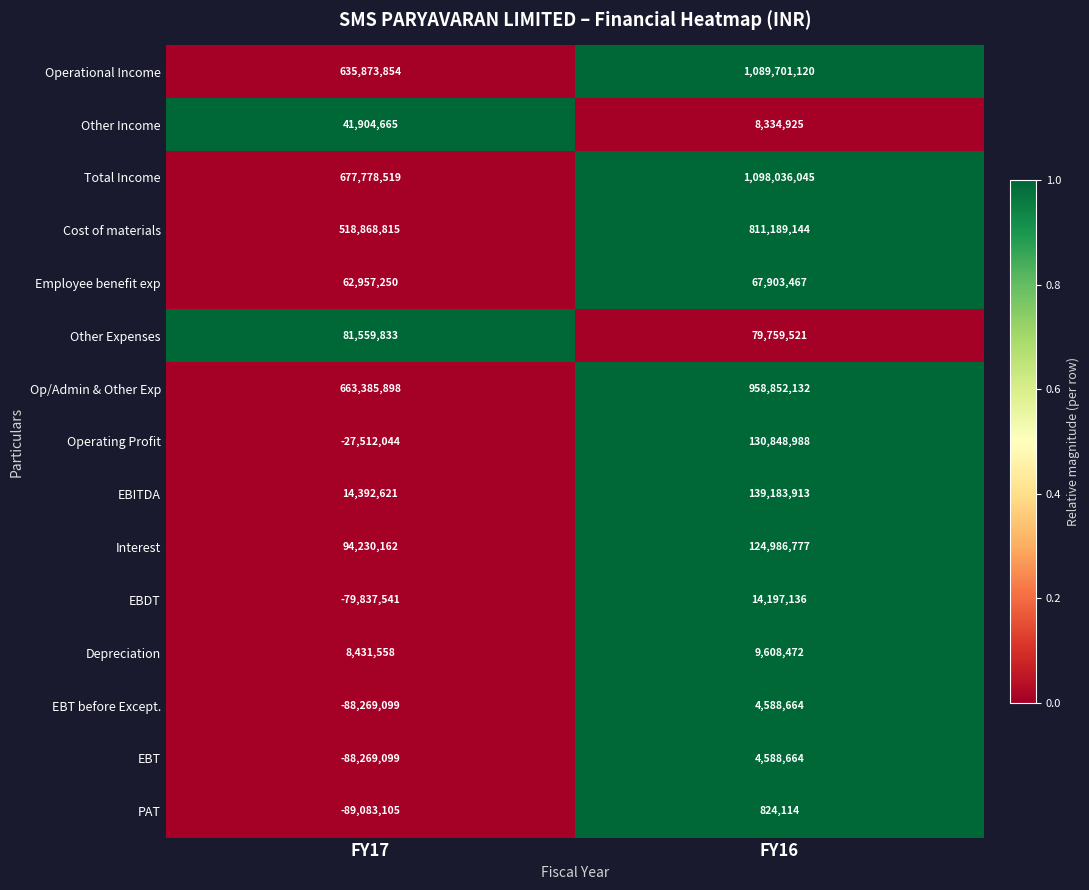

The EBT before Except. series shows 4588664 at FY16. True or false?

True